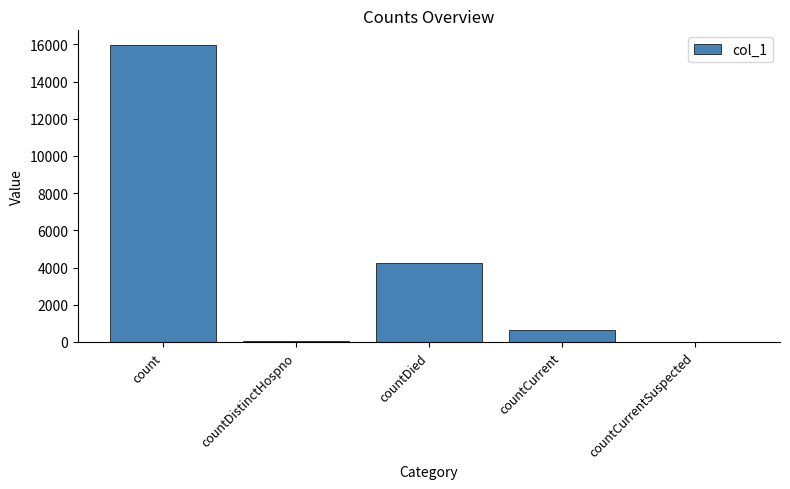

Reading right to left, list all the values displayed in this chart.

0	639	4265	78	15954